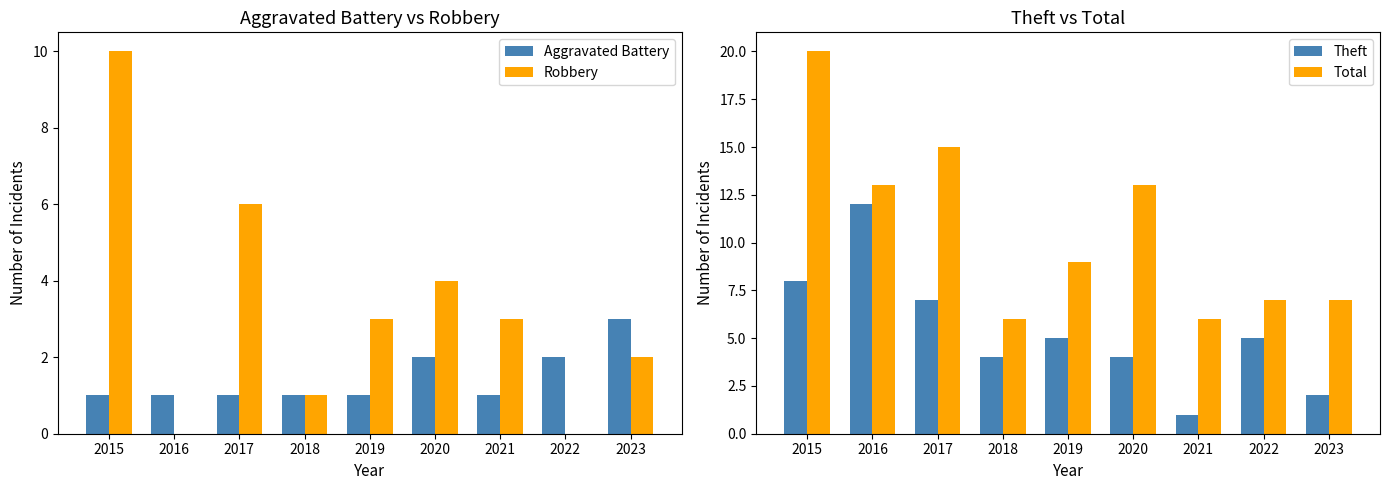

Reading right to left, list all the values displayed in this chart.

Aggravated Battery: 2023=3	2022=2	2021=1	2020=2	2019=1	2018=1	2017=1	2016=1	2015=1
Robbery: 2023=2	2022=0	2021=3	2020=4	2019=3	2018=1	2017=6	2016=0	2015=10
Theft: 2023=2	2022=5	2021=1	2020=4	2019=5	2018=4	2017=7	2016=12	2015=8
Total: 2023=7	2022=7	2021=6	2020=13	2019=9	2018=6	2017=15	2016=13	2015=20